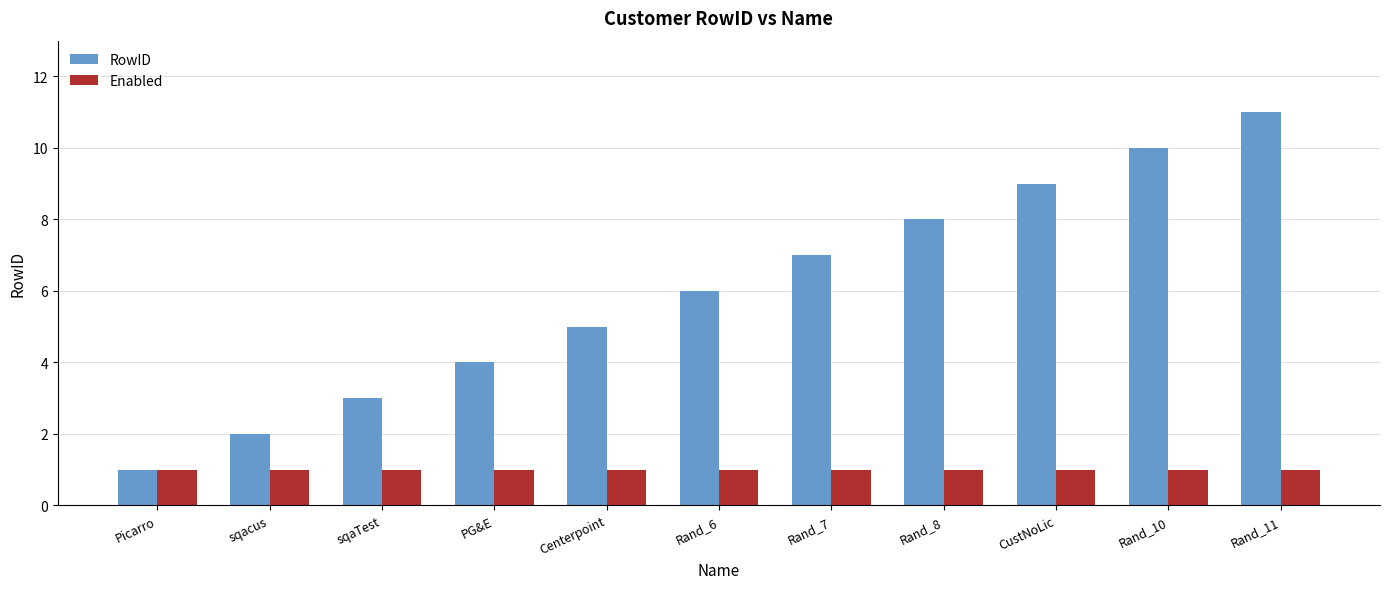

What is the greatest value displayed?

11